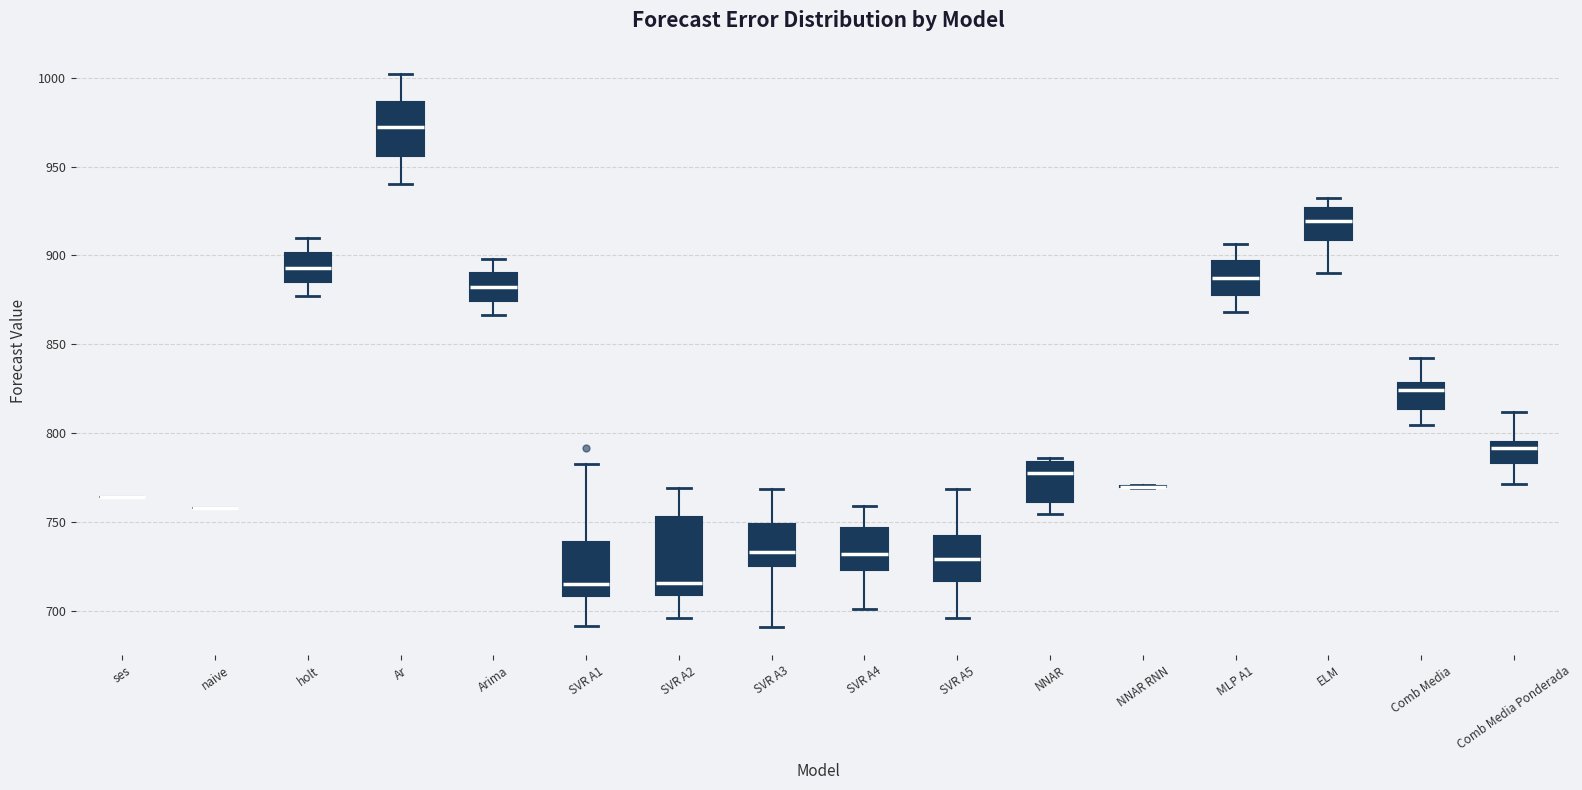

Comparing the boxes themselves (not the whiskers), which one is the tallest?

SVR A2